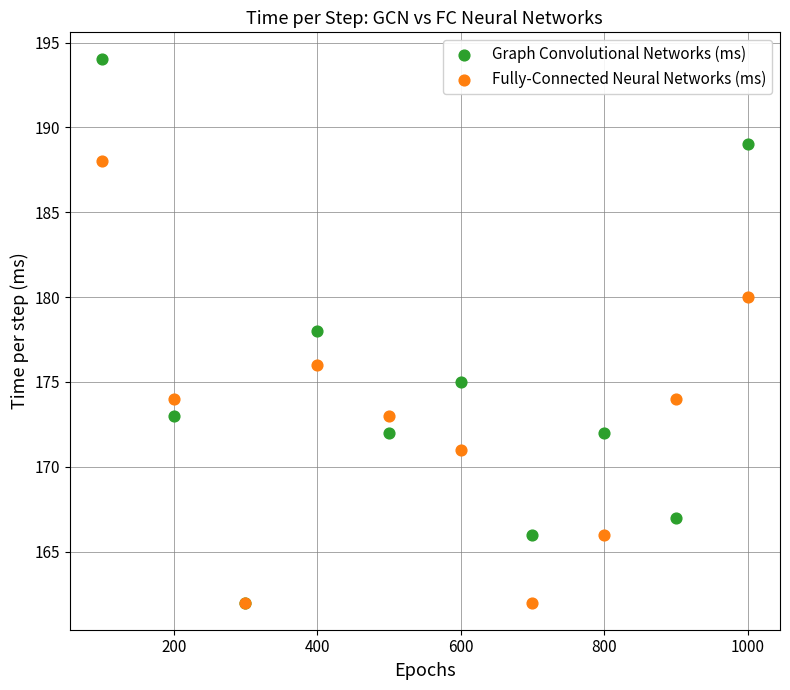

Which series has the widest spread of Y values?

Graph Convolutional Networks (ms)